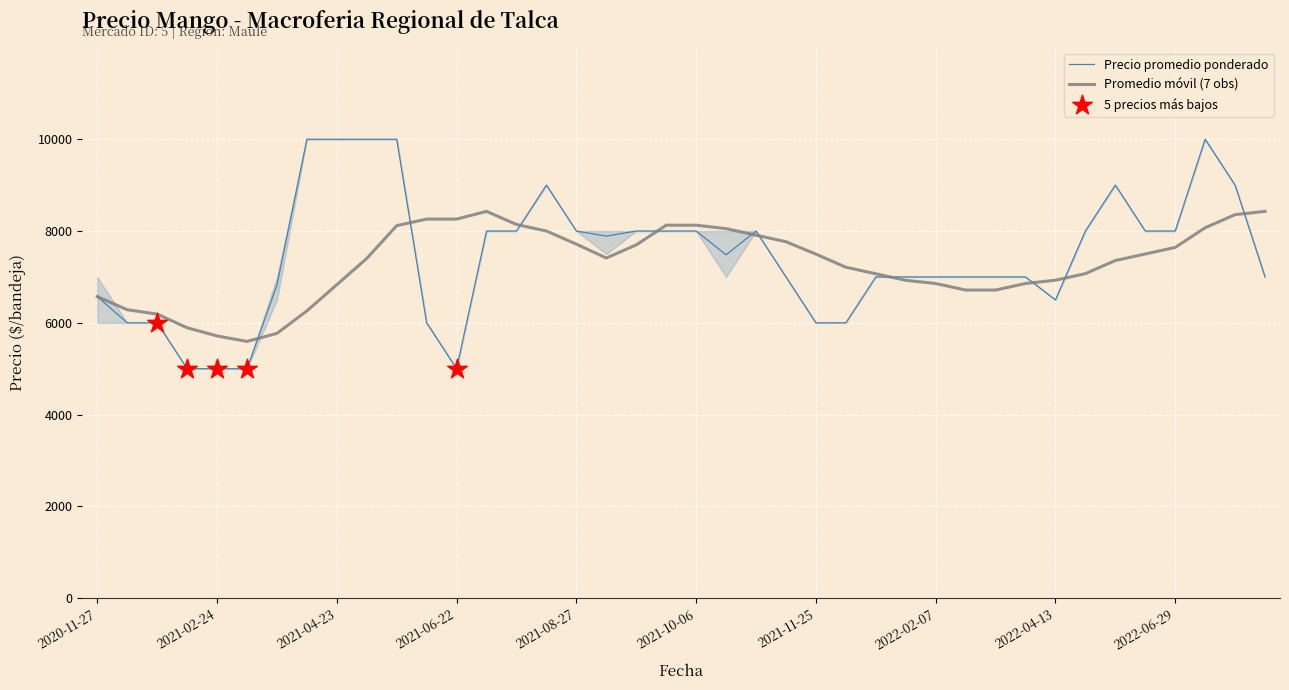

Which series has the widest spread of Y values?

Precio promedio ponderado